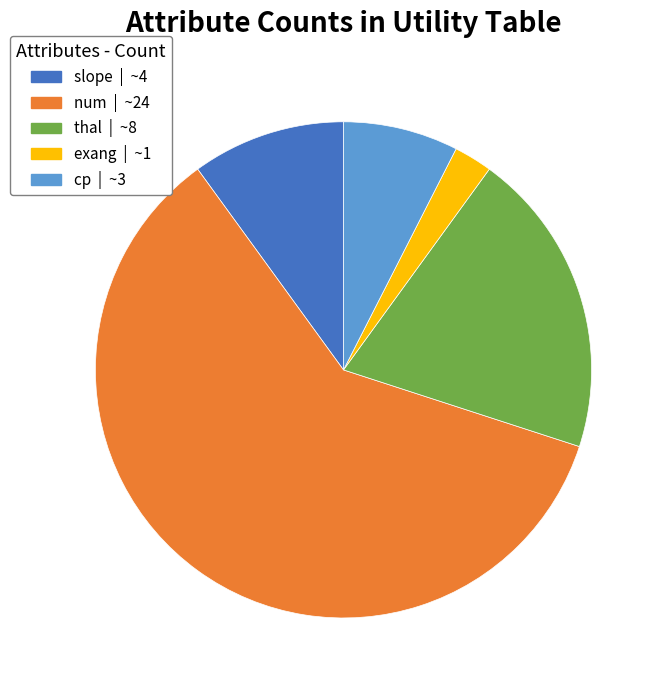

Is there any slice that represents more than half of the pie?

Yes